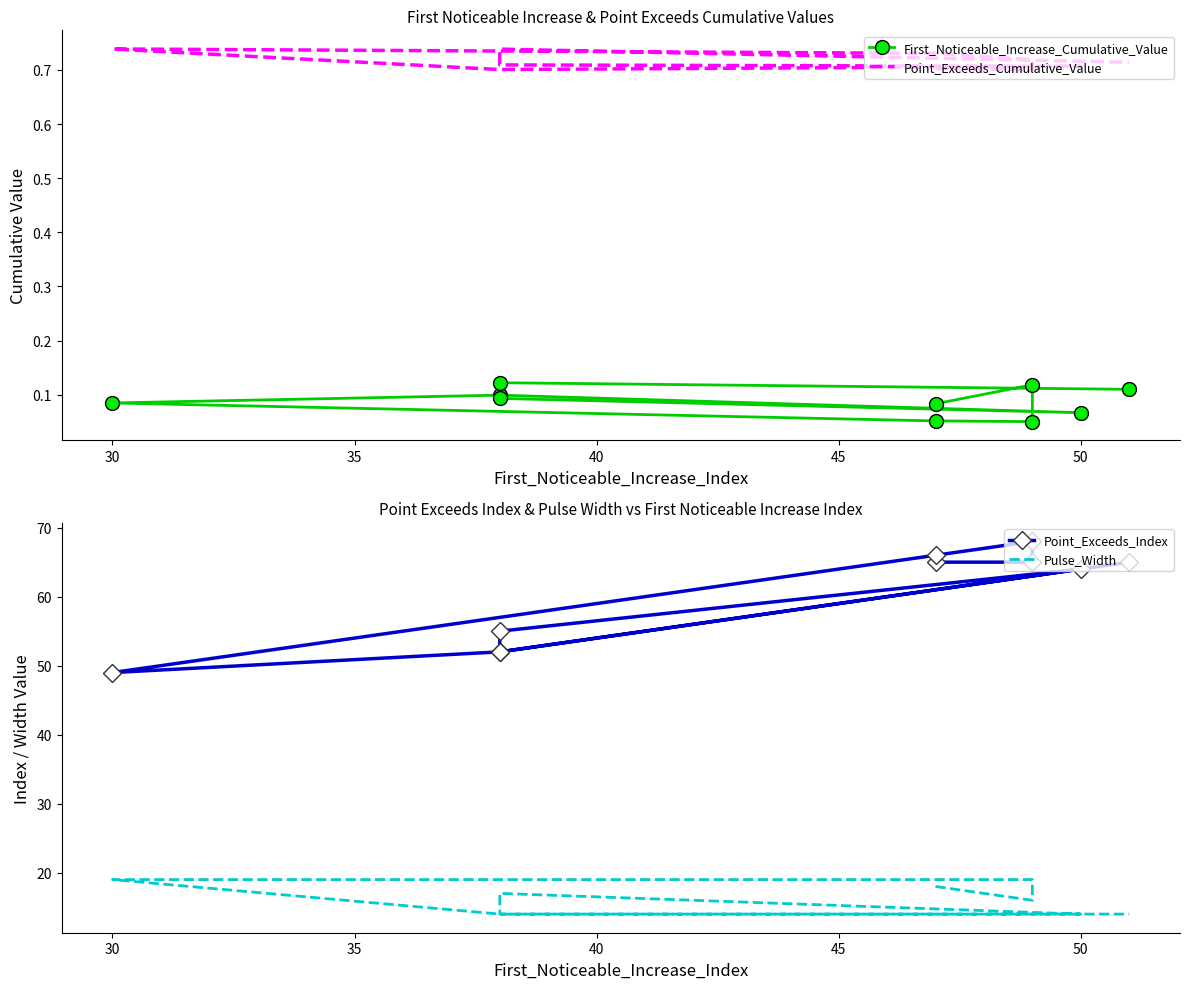

Rank the series at 40 from highest to lowest value.

Point_Exceeds_Index, Pulse_Width, Point_Exceeds_Cumulative_Value, First_Noticeable_Increase_Cumulative_Value